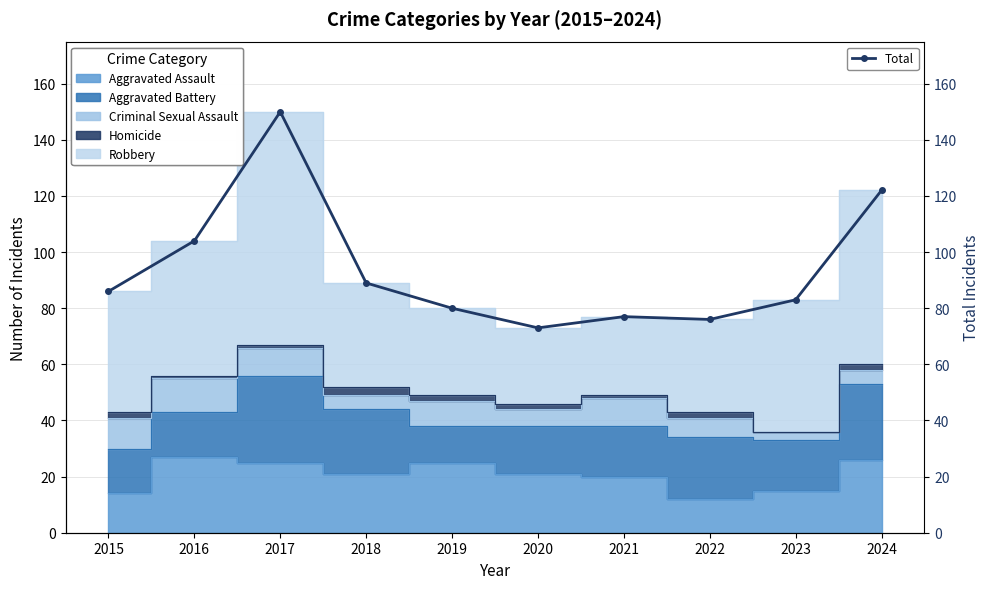

What is the change in value from 2020 to 2024?

+49